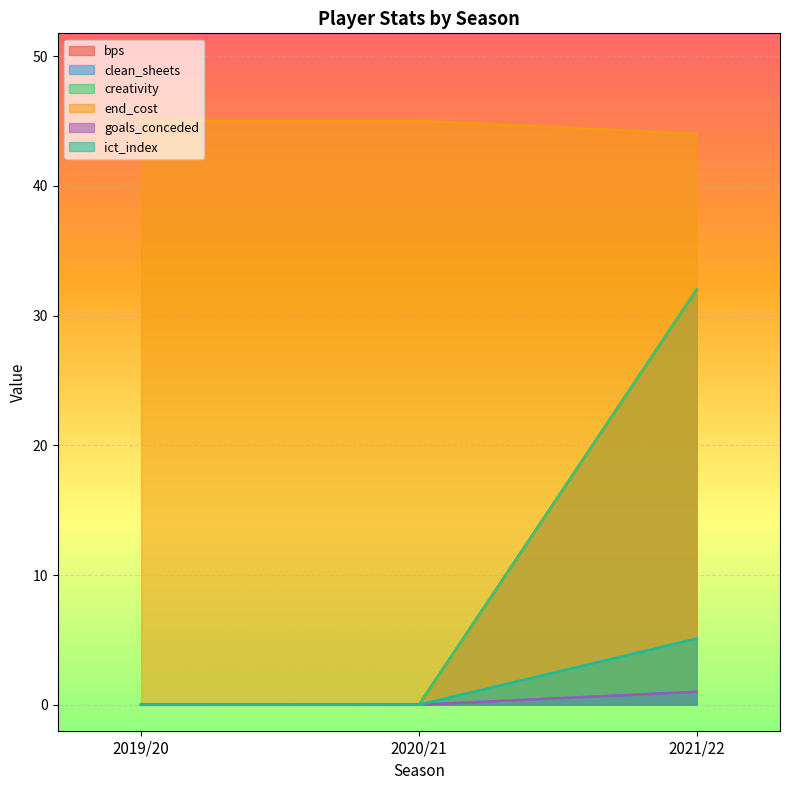

What is the label of the 3rd point from the left?

2021/22